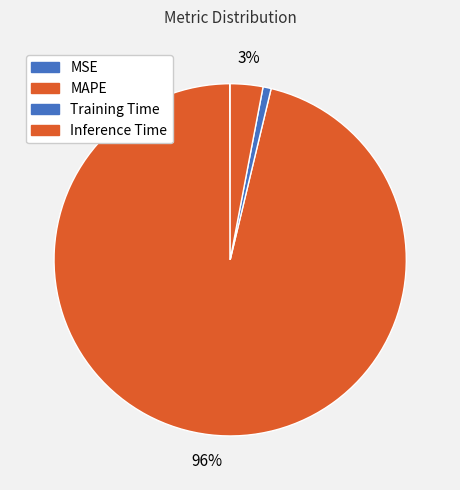

Which slice is the largest?

MAPE